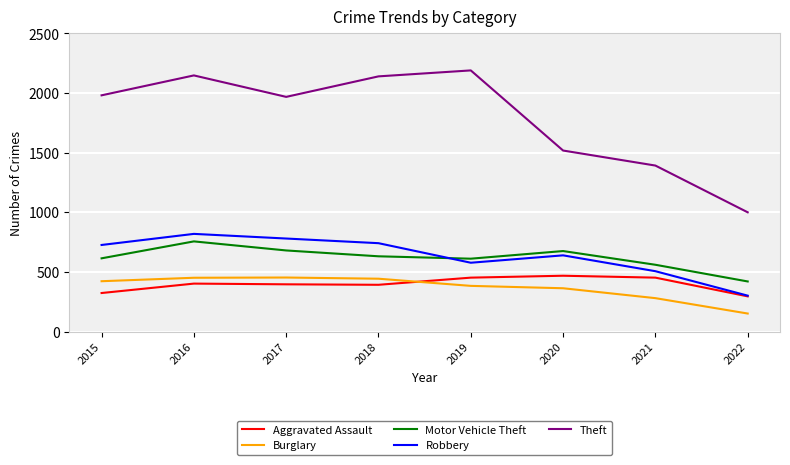

What is the total value across all series at 2017?

4277